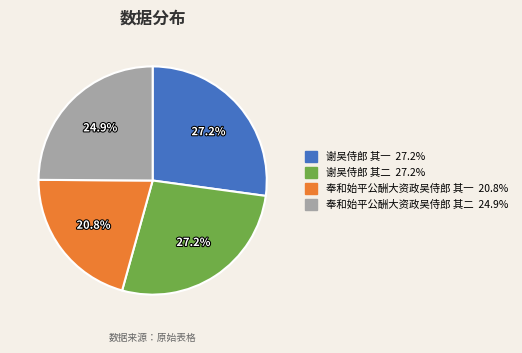

To the nearest percent, what is the combined percentage of 奉和始平公酬大资政吴侍郎 其二 and 谢吴侍郎 其二?

52%